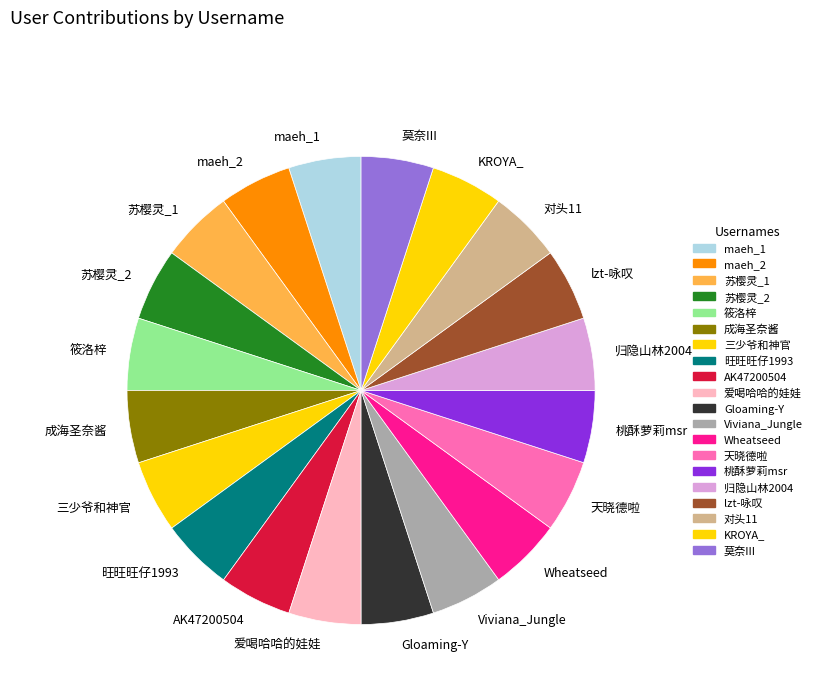

Approximately how many times larger is the value at maeh_2 compared to 天晓德啦?

1.0